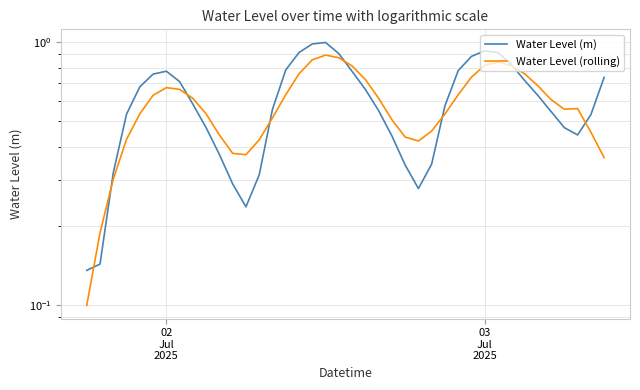

Rank the series by their maximum value, from lowest to highest.

Water Level (rolling), Water Level (m)